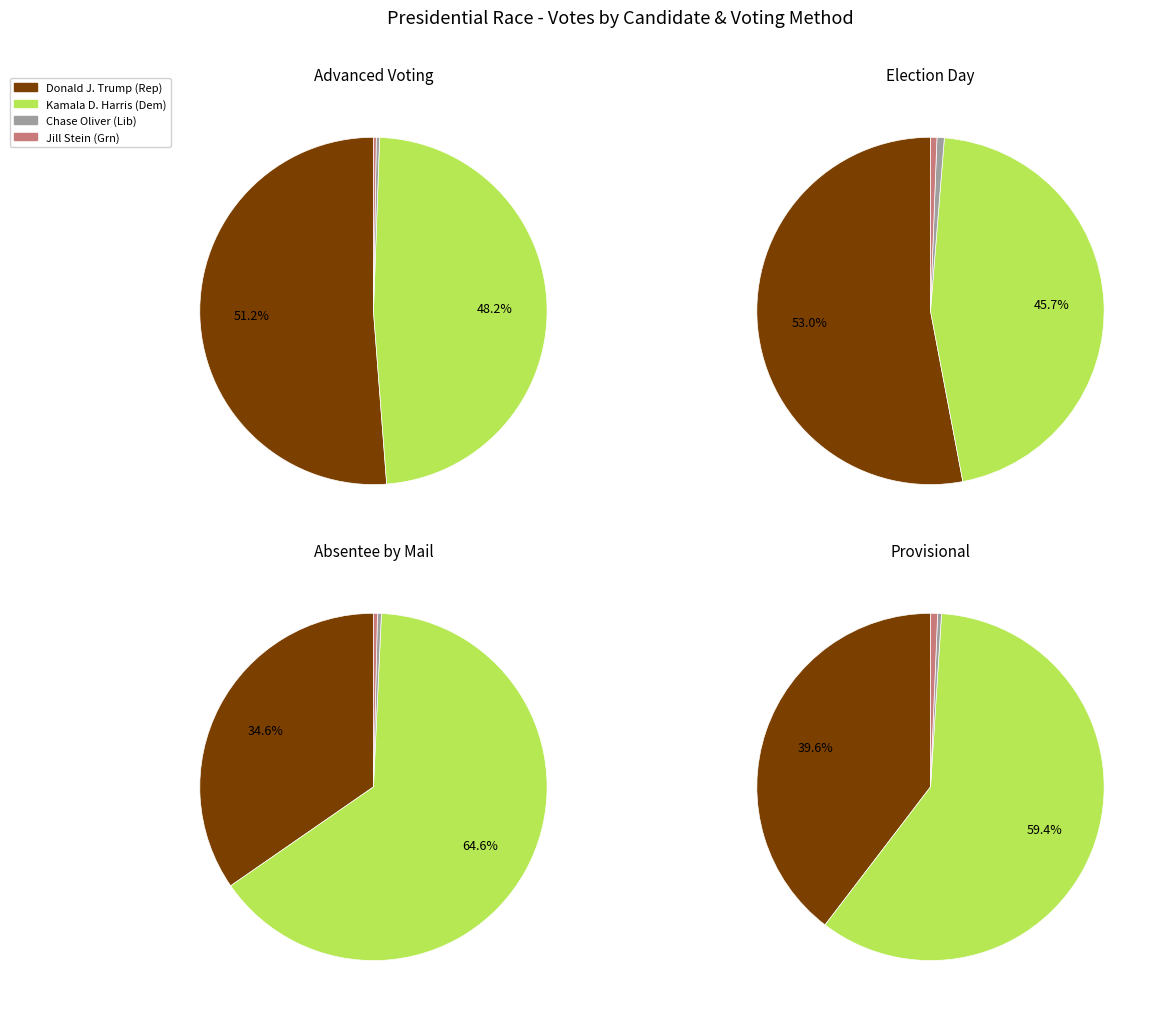

How much of the chart is everything except Election Day?

75.7%